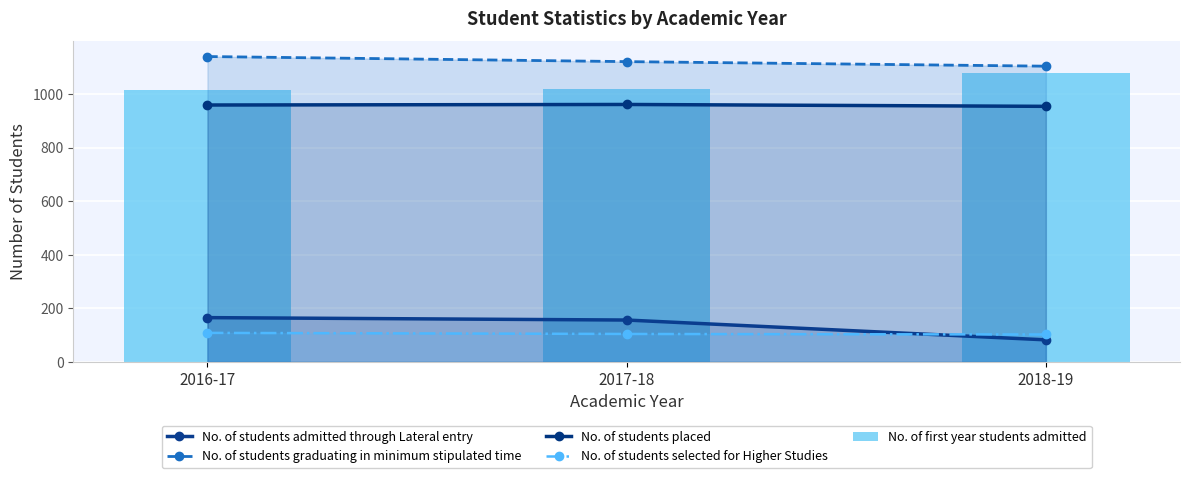

At 2017-18, list the series in order from smallest to largest.

No. of students selected for Higher Studies, No. of students admitted through Lateral entry, No. of students placed, No. of first year students admitted, No. of students graduating in minimum stipulated time